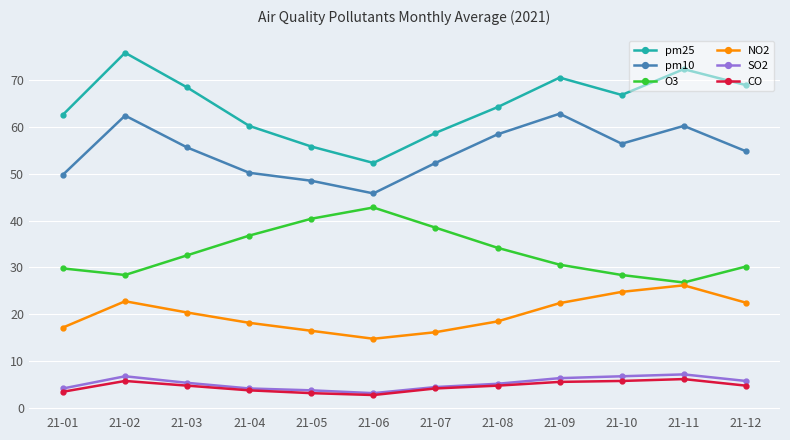

What is the spread (max minus min) of values at 21-06?

49.5